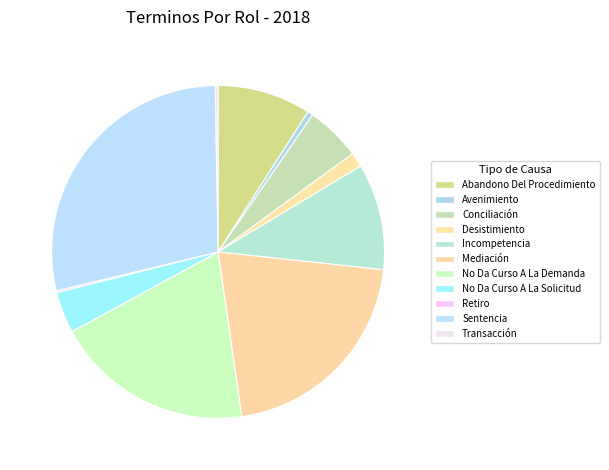

True or false: Desistimiento accounts for 1% of the total.

True